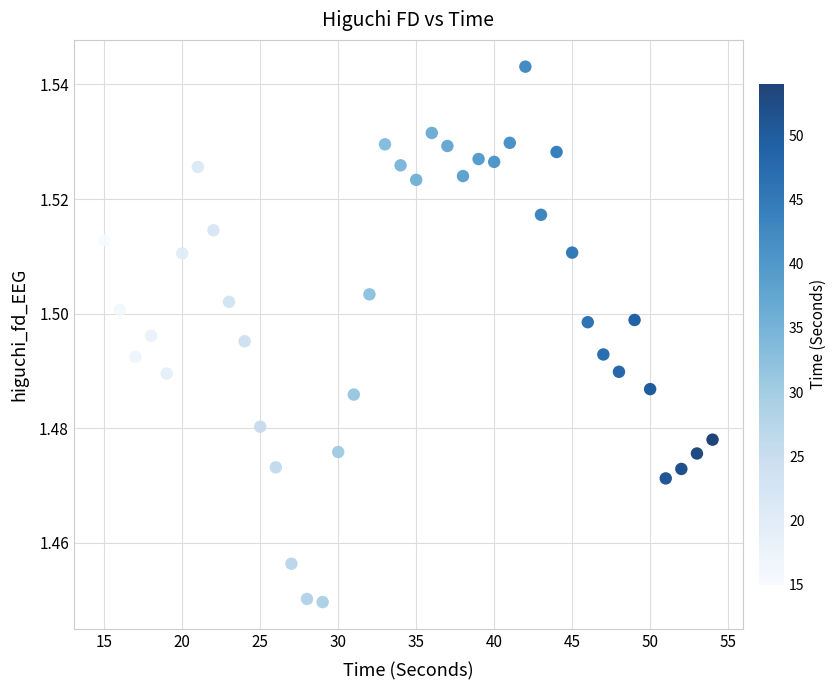

What is the range of X values (max minus min)?

39.0